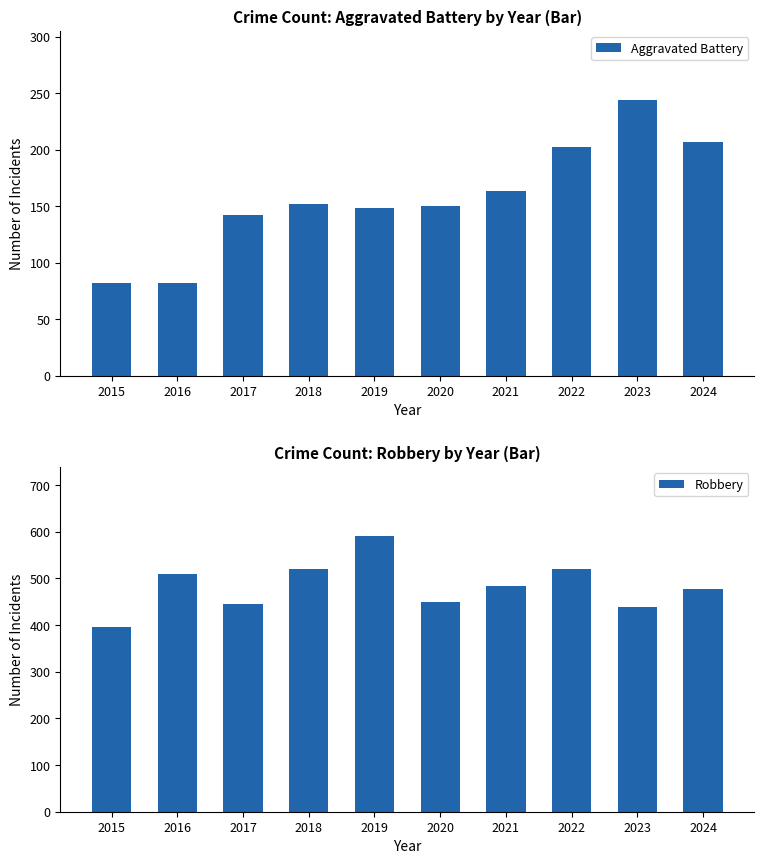

Reading left to right, list all the values displayed in this chart.

Aggravated Battery: 82	82	142	152	148	150	163	202	244	207
Robbery: 395	510	446	520	591	450	484	521	439	477